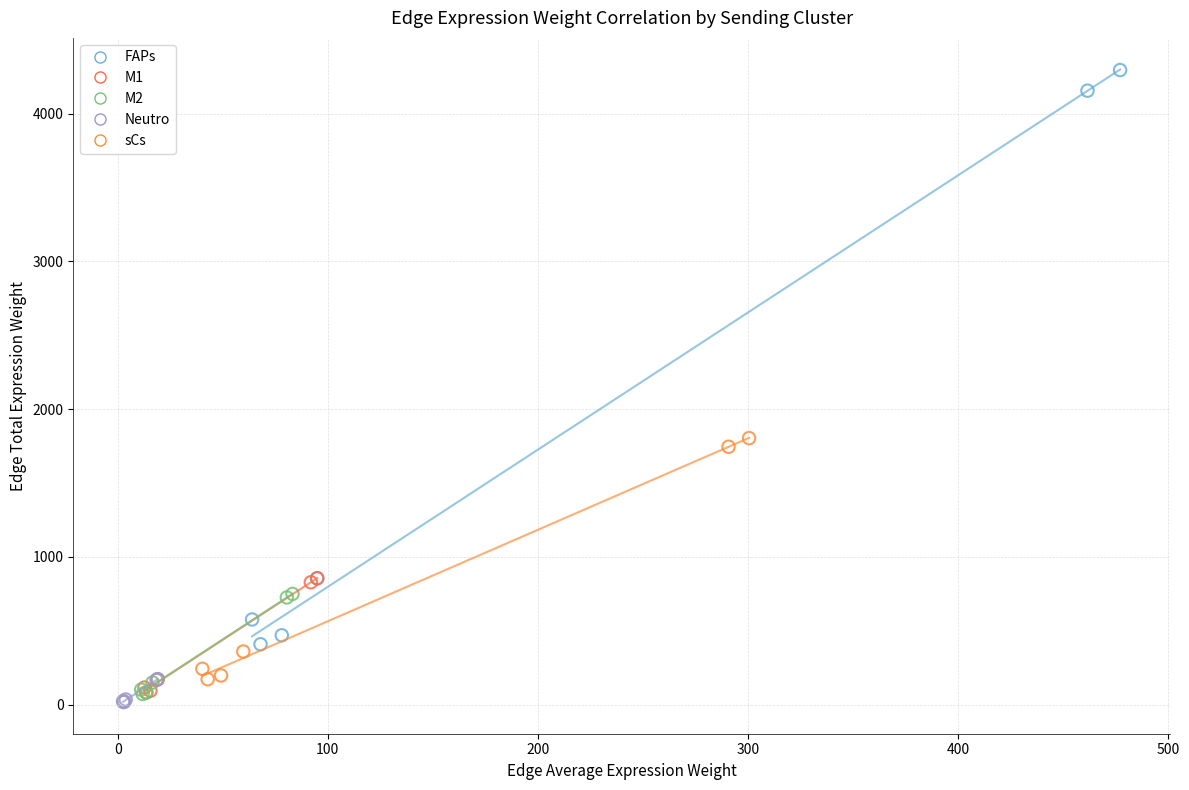

Which series has the largest Y range (max minus min)?

FAPs